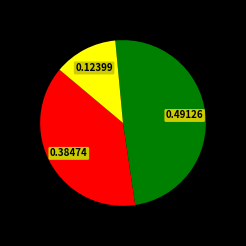

Is there a majority slice in this chart?

No